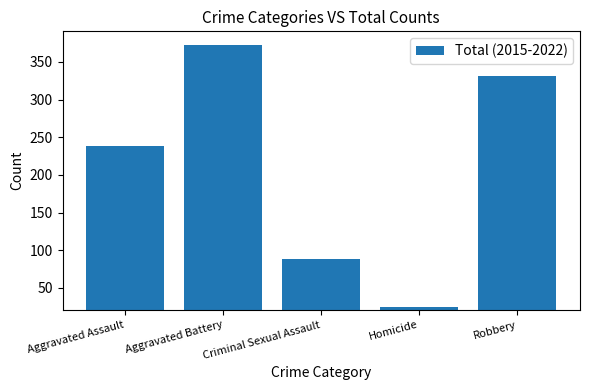

What is the average value?

211